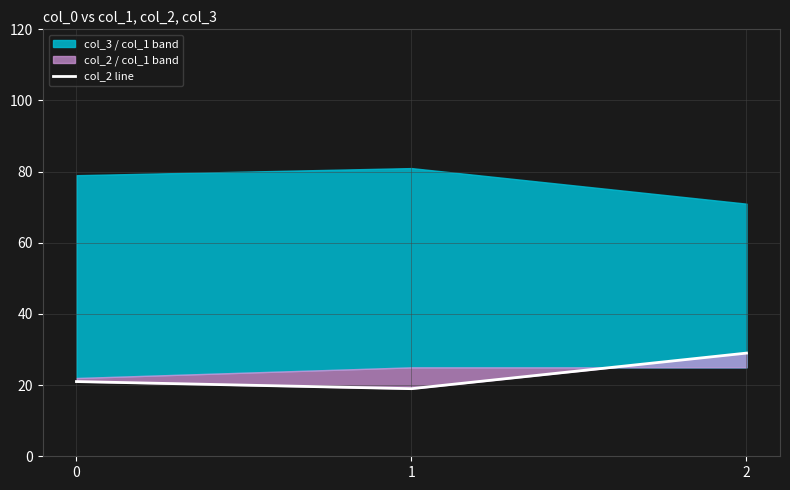

How many data points does each series have?

3